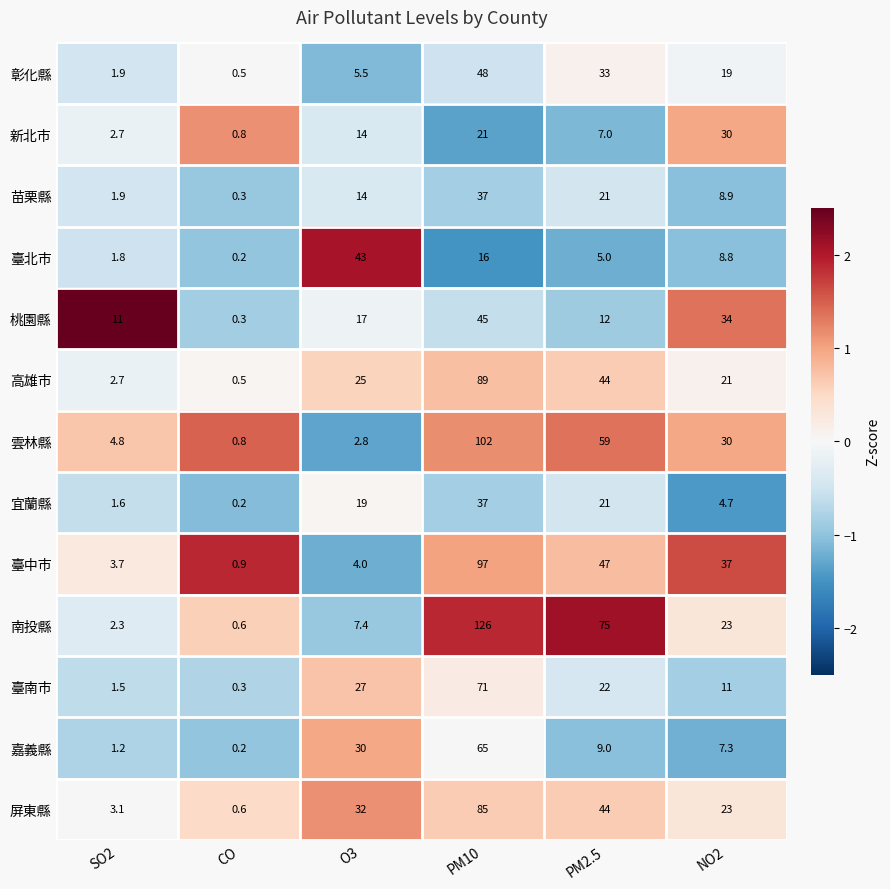

What is the difference between the highest and lowest values at PM10?

110.0